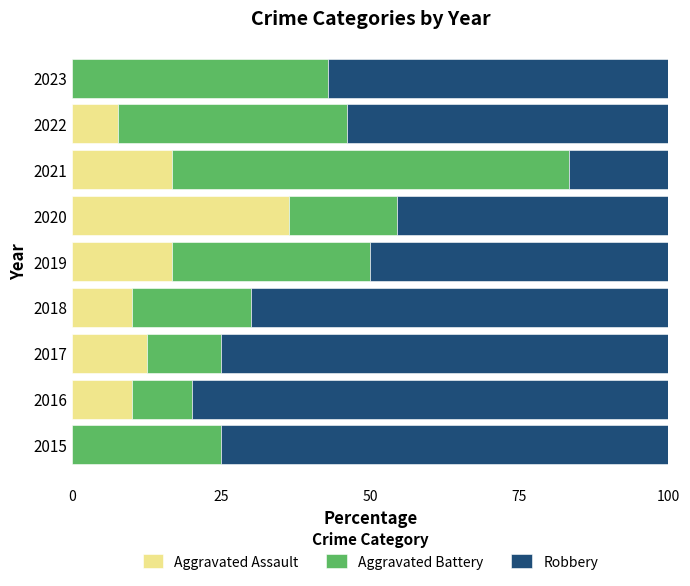

What is the total value across all series at 2016?

100.0